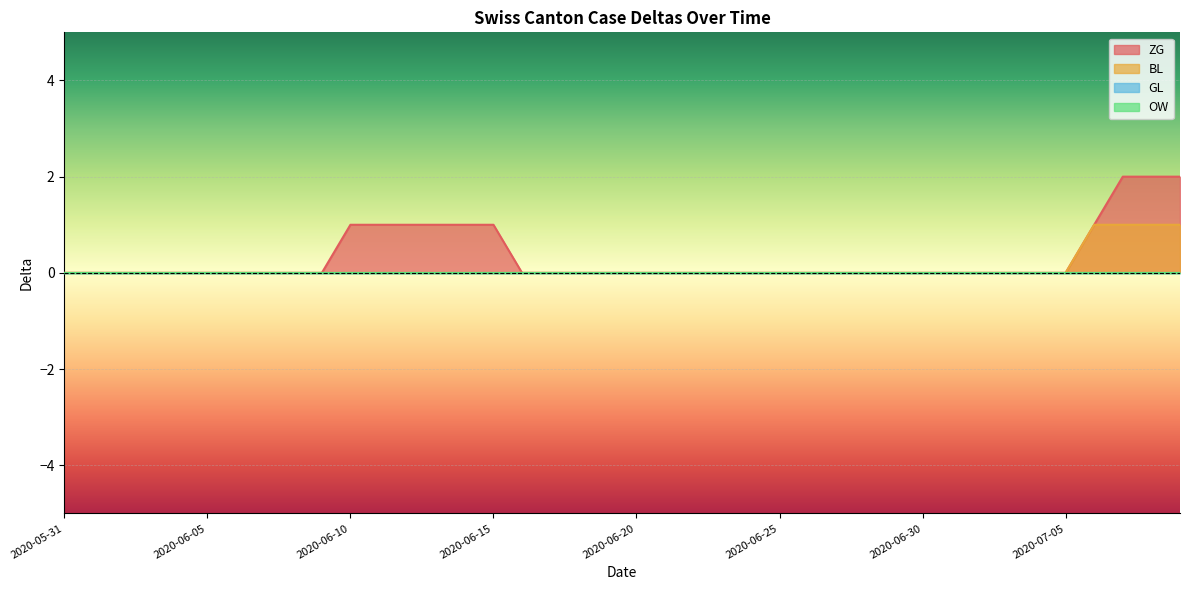

What is the label of the 36th point from the right?

2020-06-04